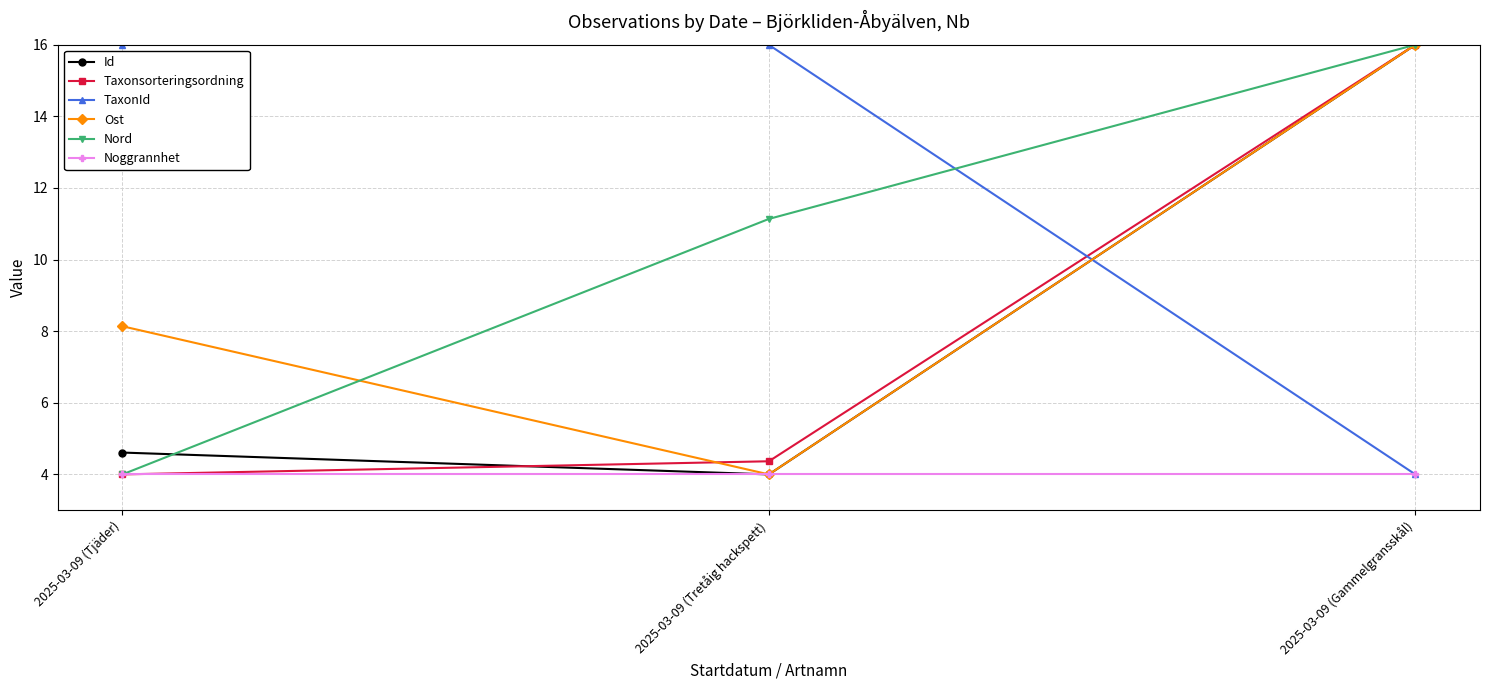

The TaxonId series shows 6.8 at 2025-03-09 (Tretåig hackspett). True or false?

False